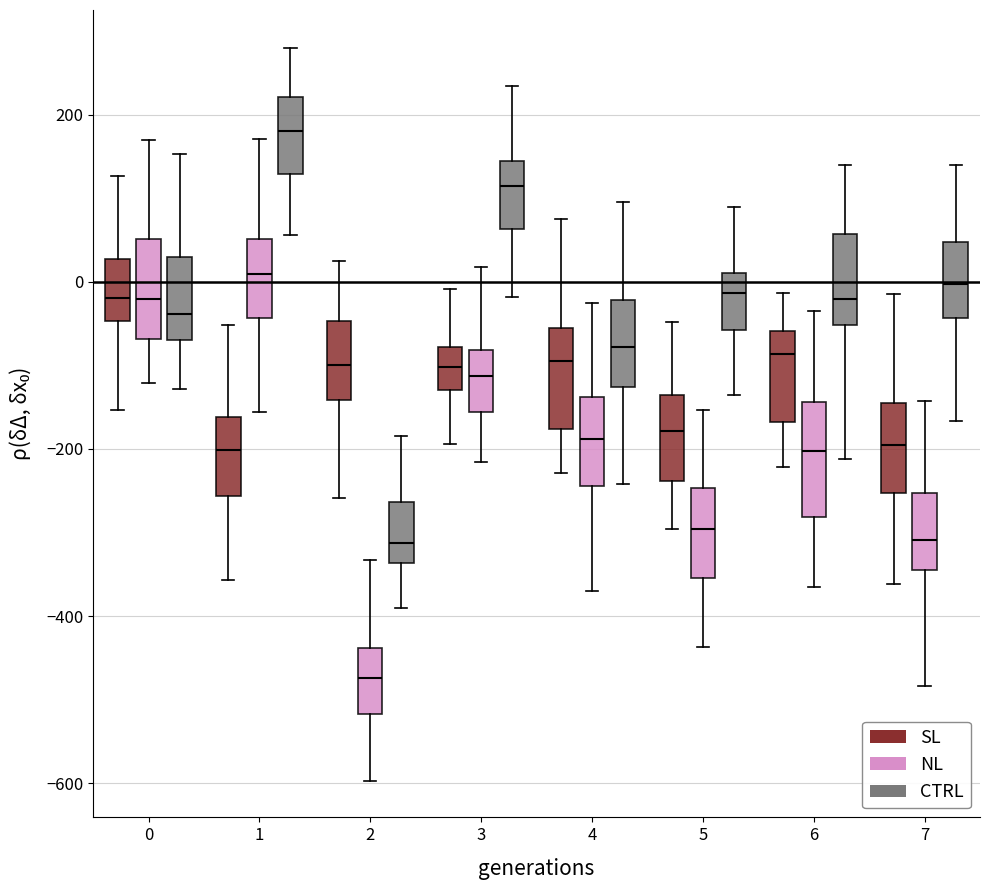

Reading left to right, transcribe this box plot: for each box, give where its median line is, the range the box spans, and where its two whiskers end, as read against the y-axis. The values are not printed on the chart, so give them approximately, as read against the axis.

0 (SL): median -20, box -40 to 20, whiskers -160 to 120
0 (NL): median -20, box -60 to 60, whiskers -120 to 160
0 (CTRL): median -40, box -60 to 20, whiskers -120 to 160
1 (SL): median -200, box -260 to -160, whiskers -360 to -60
1 (NL): median 0, box -40 to 60, whiskers -160 to 180
1 (CTRL): median 180, box 120 to 220, whiskers 60 to 280
2 (SL): median -100, box -140 to -40, whiskers -260 to 20
2 (NL): median -480, box -520 to -440, whiskers -600 to -340
2 (CTRL): median -320, box -340 to -260, whiskers -400 to -180
3 (SL): median -100, box -120 to -80, whiskers -200 to 0
3 (NL): median -120, box -160 to -80, whiskers -220 to 20
3 (CTRL): median 120, box 60 to 140, whiskers -20 to 240
4 (SL): median -100, box -180 to -60, whiskers -220 to 80
4 (NL): median -180, box -240 to -140, whiskers -360 to -20
4 (CTRL): median -80, box -120 to -20, whiskers -240 to 100
5 (SL): median -180, box -240 to -140, whiskers -300 to -40
5 (NL): median -300, box -360 to -240, whiskers -440 to -160
5 (CTRL): median -20, box -60 to 20, whiskers -140 to 100
6 (SL): median -80, box -160 to -60, whiskers -220 to -20
6 (NL): median -200, box -280 to -140, whiskers -360 to -40
6 (CTRL): median -20, box -60 to 60, whiskers -220 to 140
7 (SL): median -200, box -260 to -140, whiskers -360 to -20
7 (NL): median -300, box -340 to -260, whiskers -480 to -140
7 (CTRL): median 0, box -40 to 40, whiskers -160 to 140